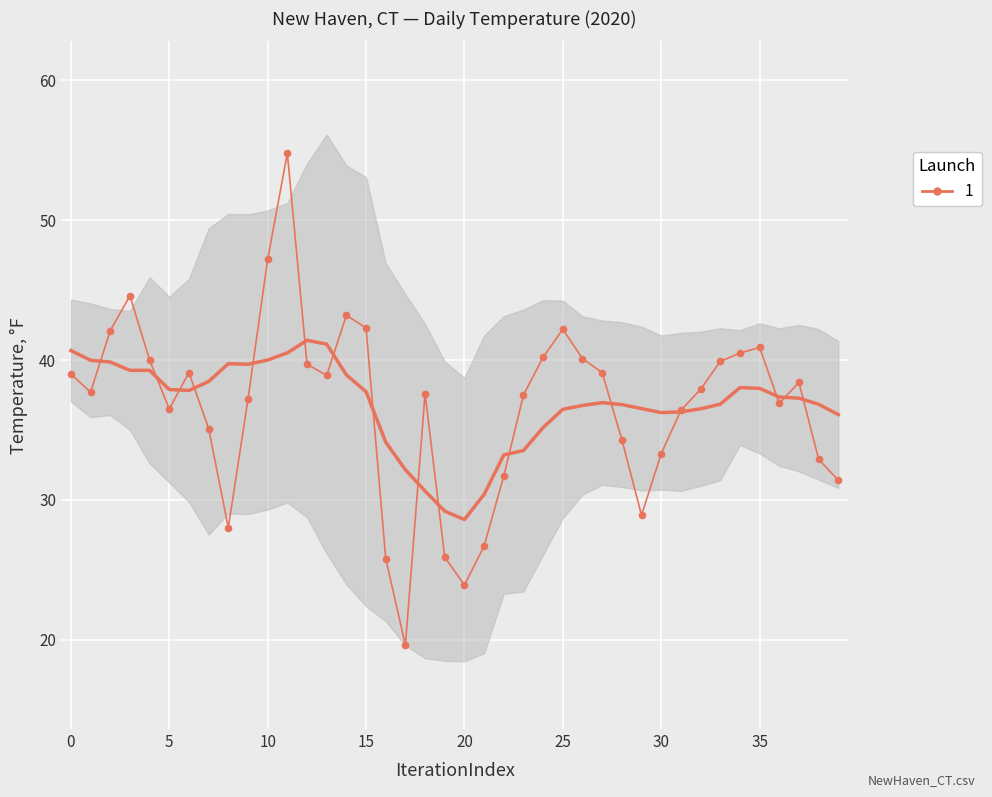

What is the difference between the second highest and second lowest values?

23.3